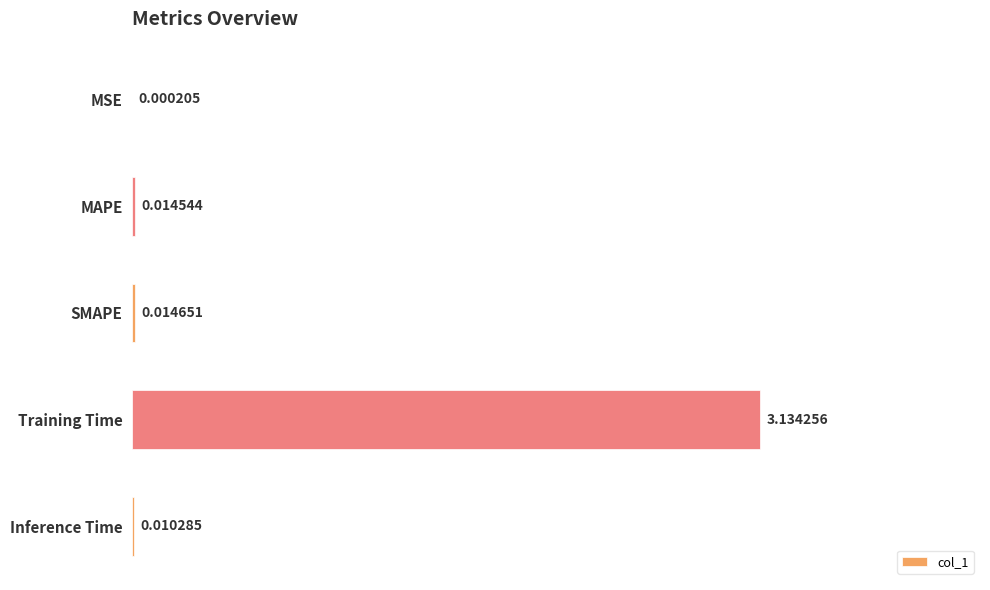

Are the bars grouped side by side (vs. stacked)?

No